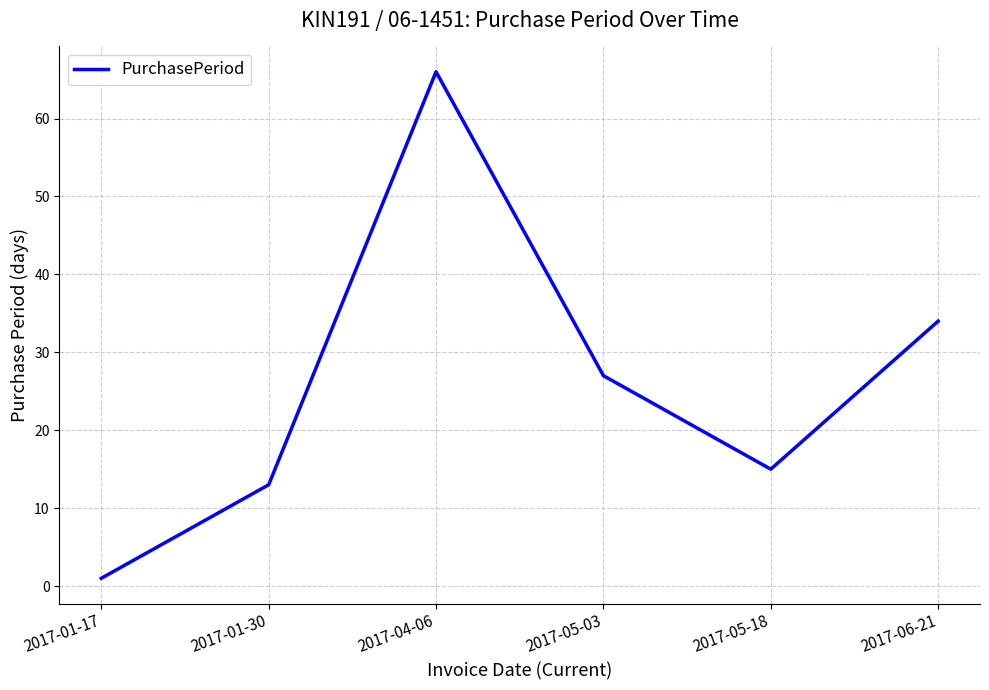

Which has a higher value, 2017-05-03 or 2017-06-21?

2017-06-21